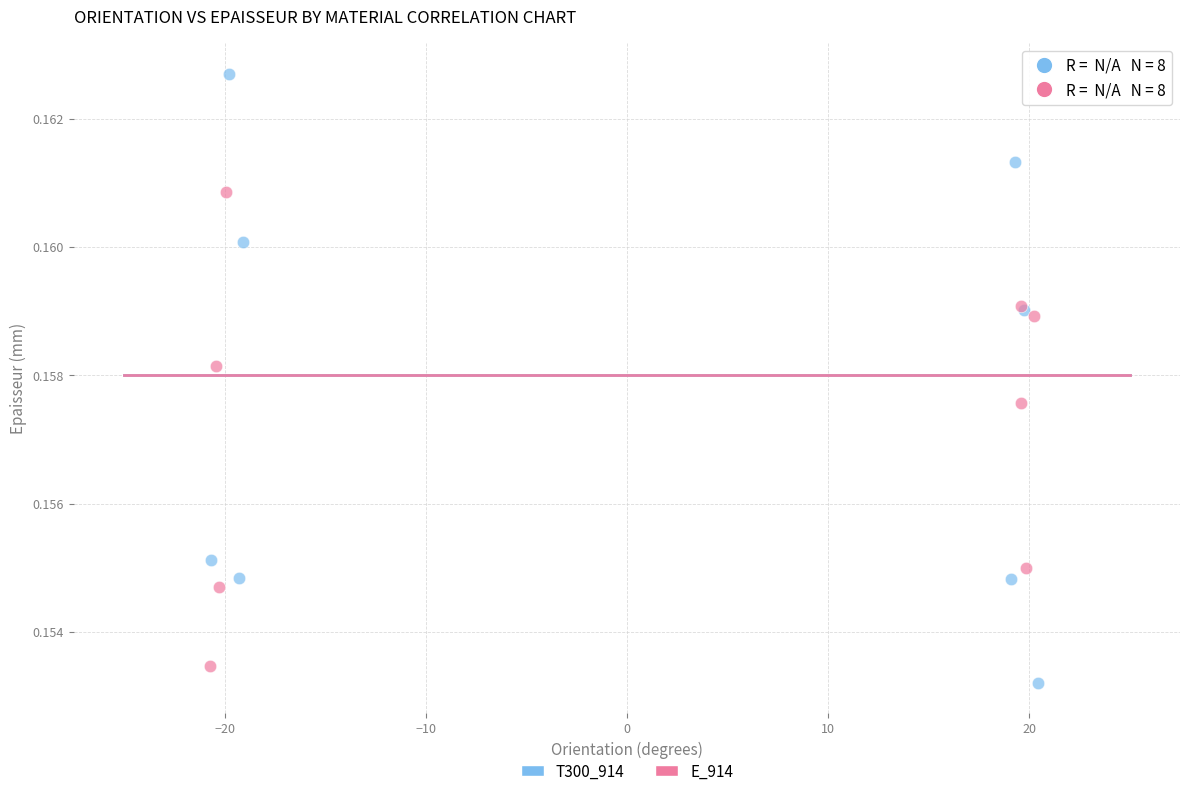

Which series reaches the maximum Y coordinate?

T300_914